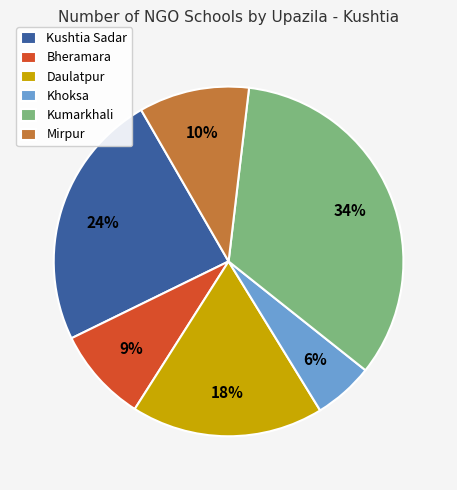

To the nearest percent, what is the average slice percentage?

17%